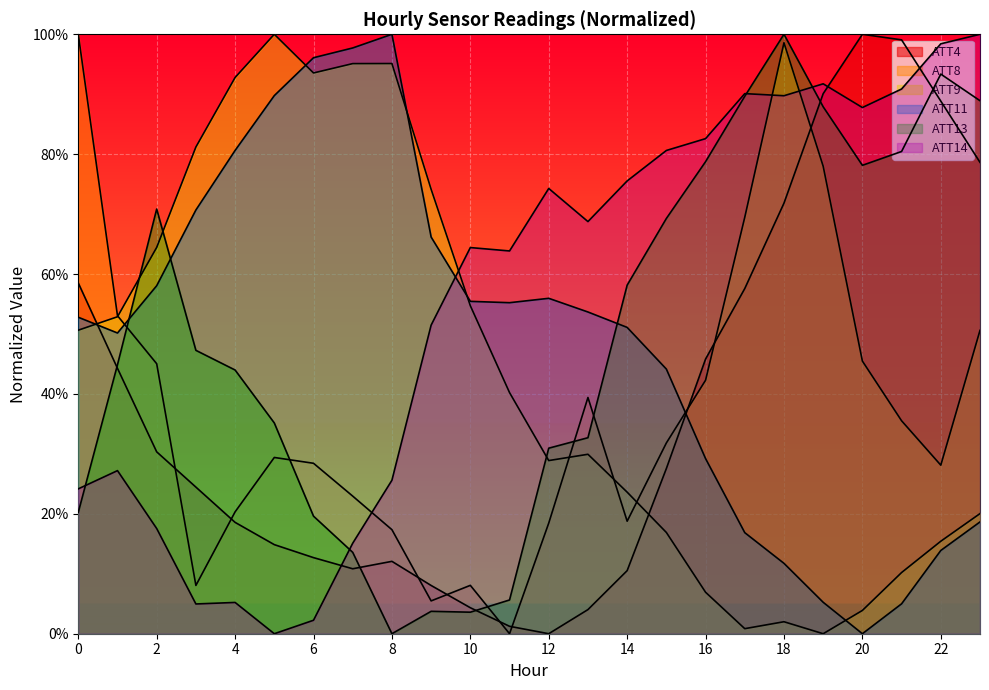

At which label does ATT11 reach its minimum?

20